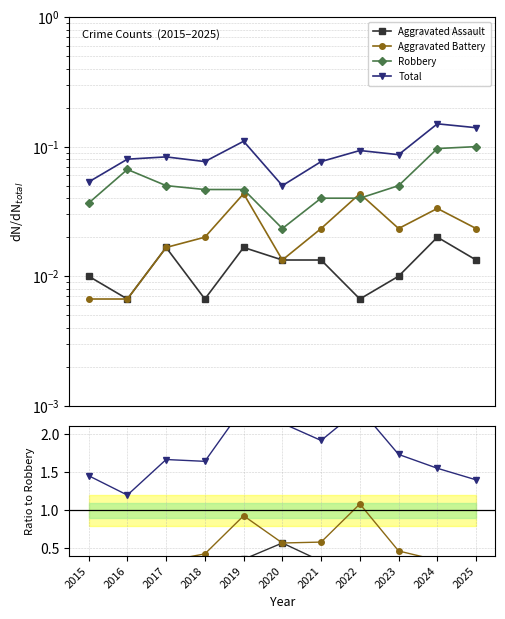

True or false: Robbery and Aggravated Assault intersect in this chart.

False